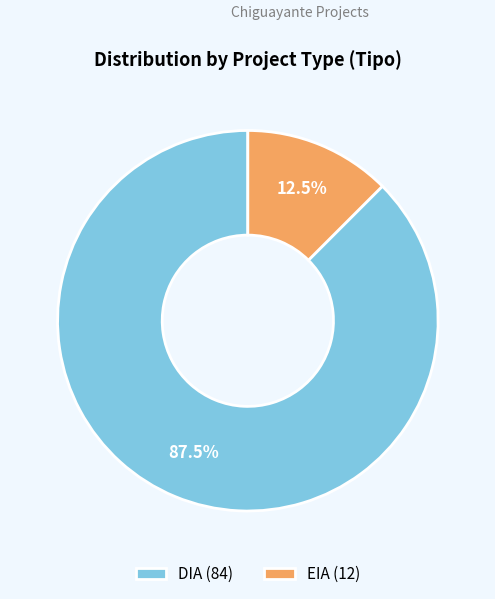

Which category has the biggest portion of the pie?

DIA